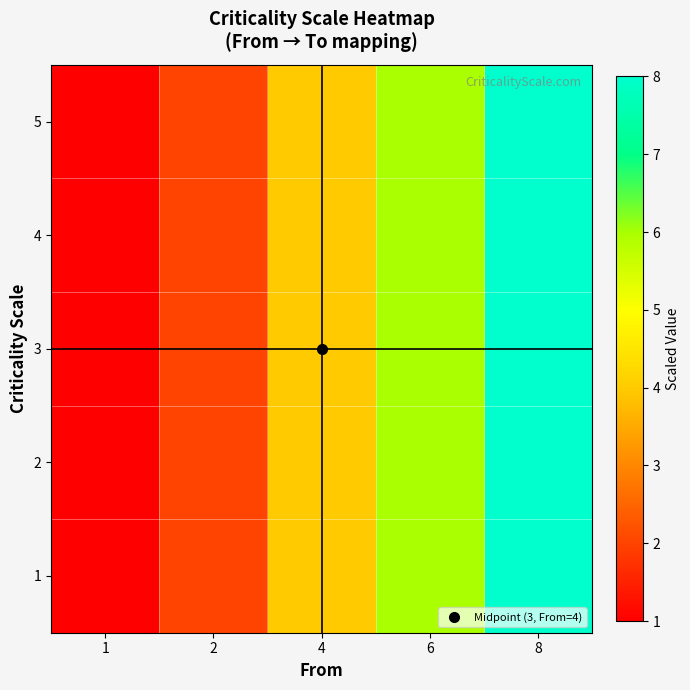

Which label corresponds to the largest value in the chart?

8